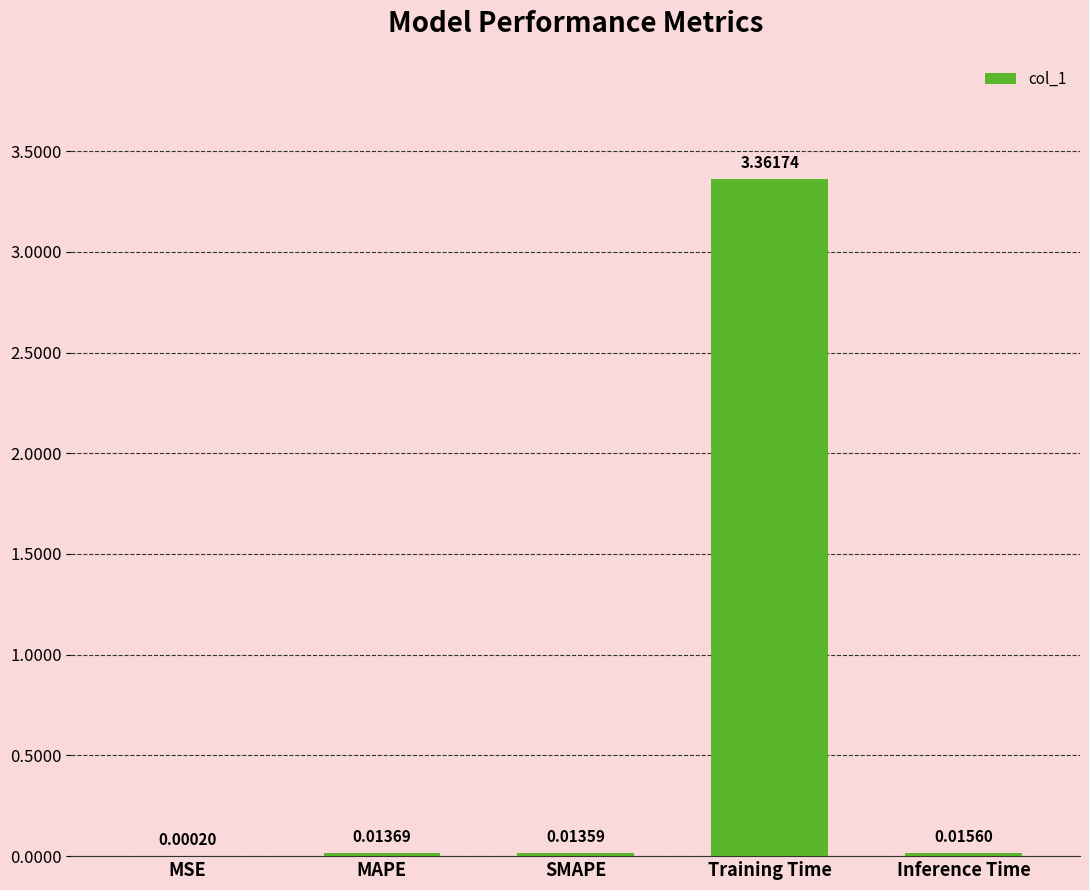

Between Training Time and Inference Time, which is larger?

Training Time